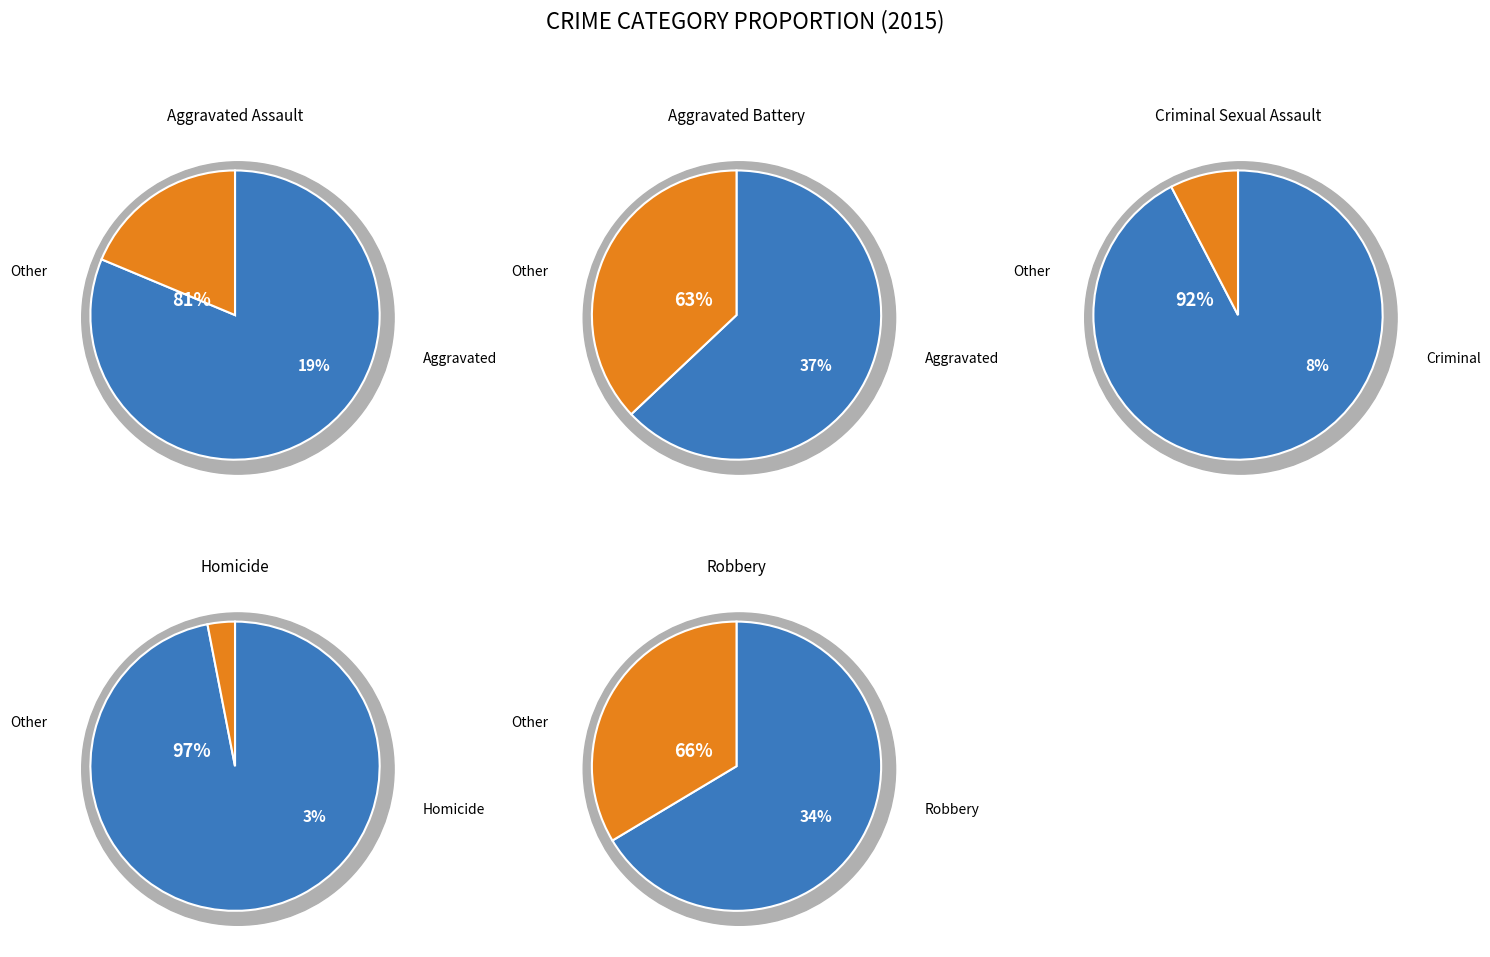

The Criminal Sexual Assault slice represents 1% of the pie. True or false?

False